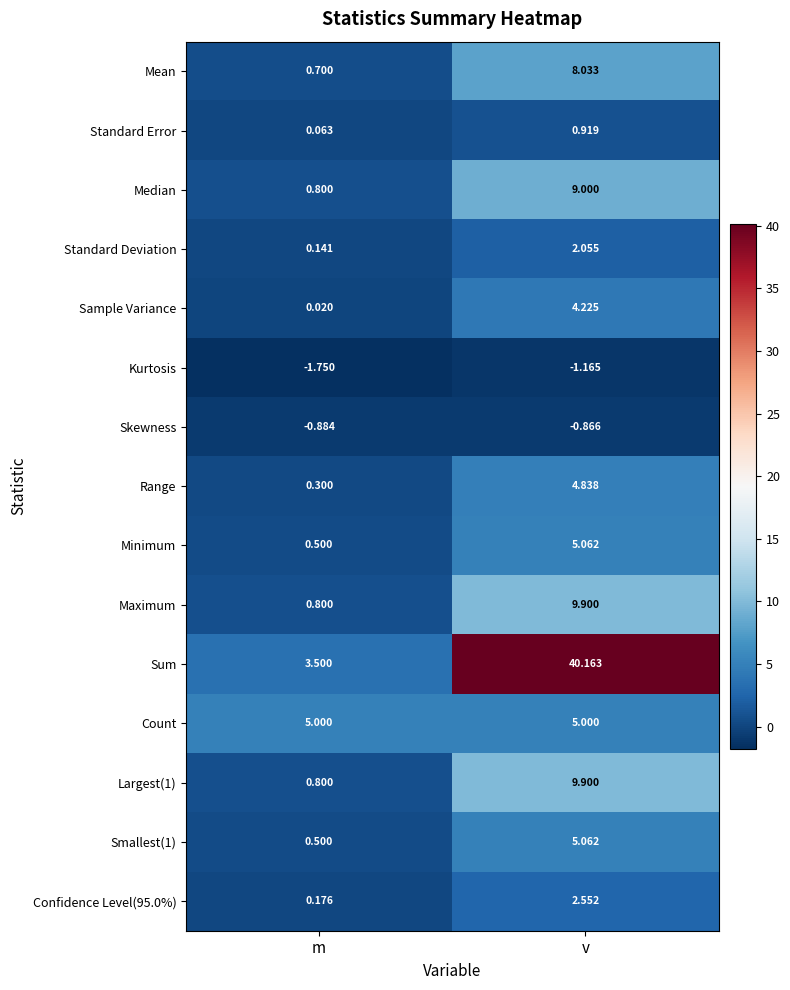

List the labels in order of Sample Variance value, largest first.

v, m